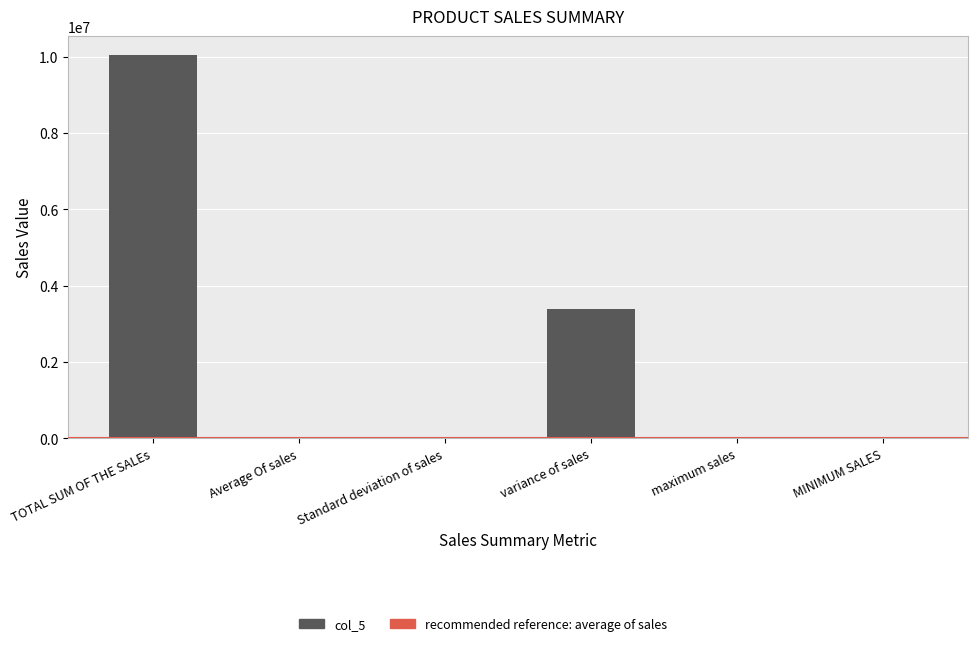

What is the greatest value displayed?

10032628.9